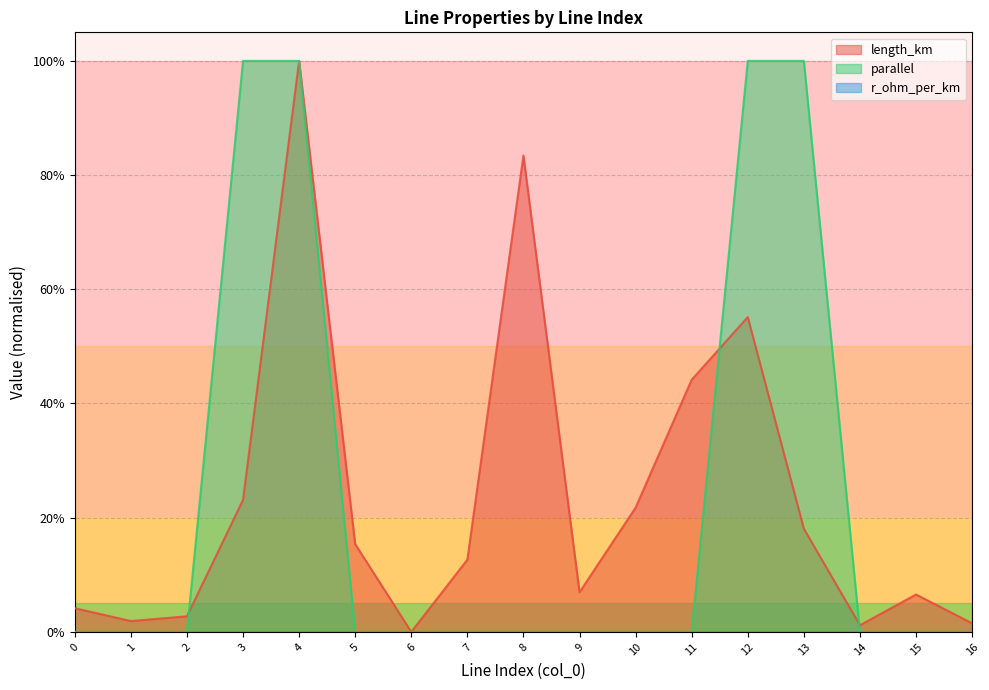

Which series ends up on top after the final intersection of parallel and length_km?

length_km